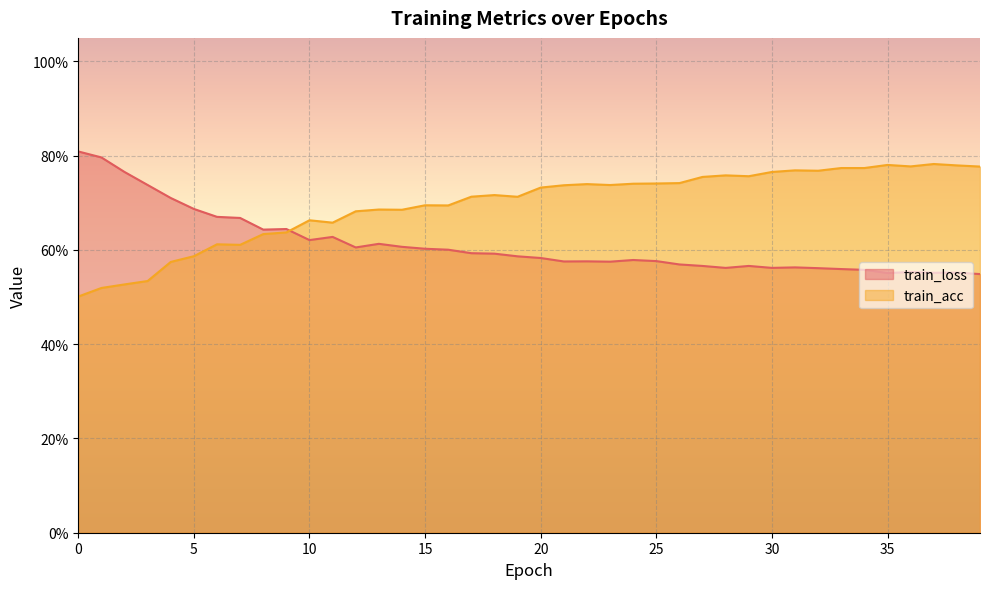

What is the value of the train_acc point at the 38th from the left?

0.8